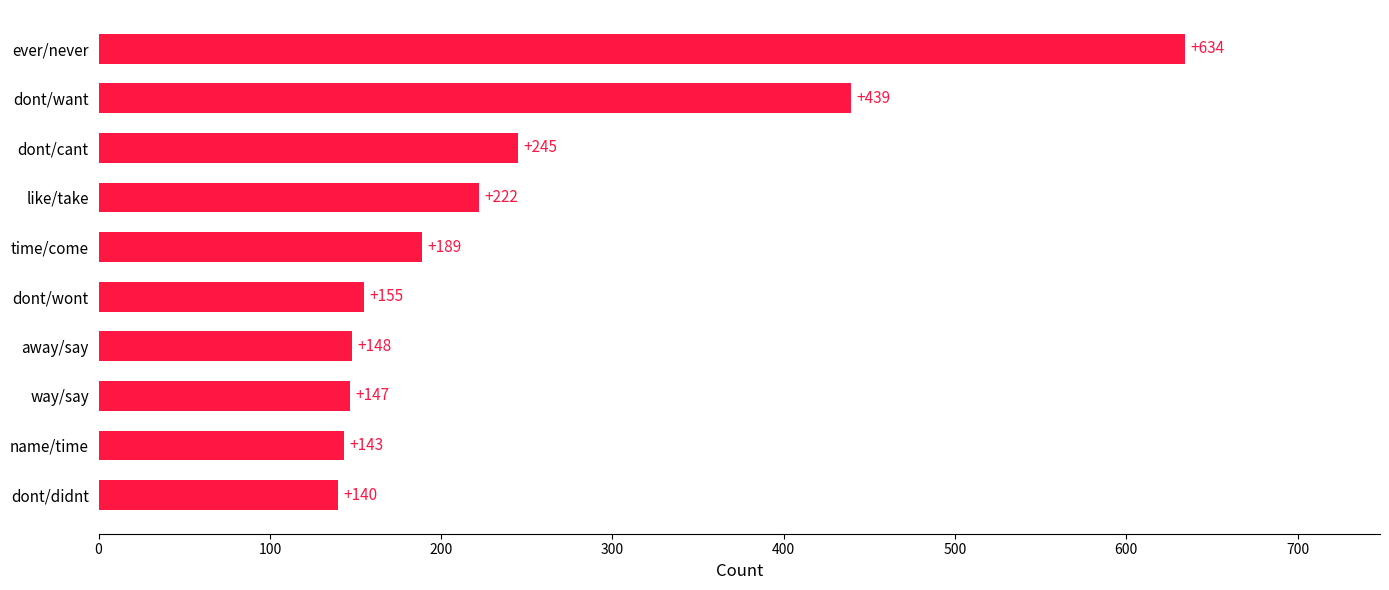

The chart shows a value of 777 at dont/want. True or false?

False